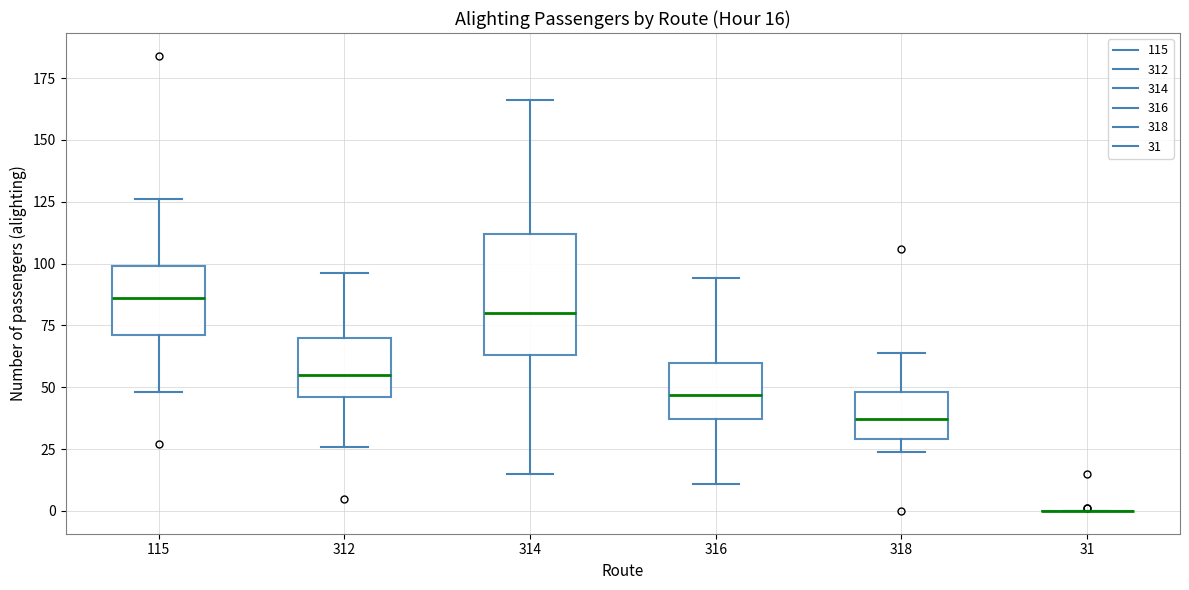

Which box is the tallest, from its lower edge to its upper edge?

314